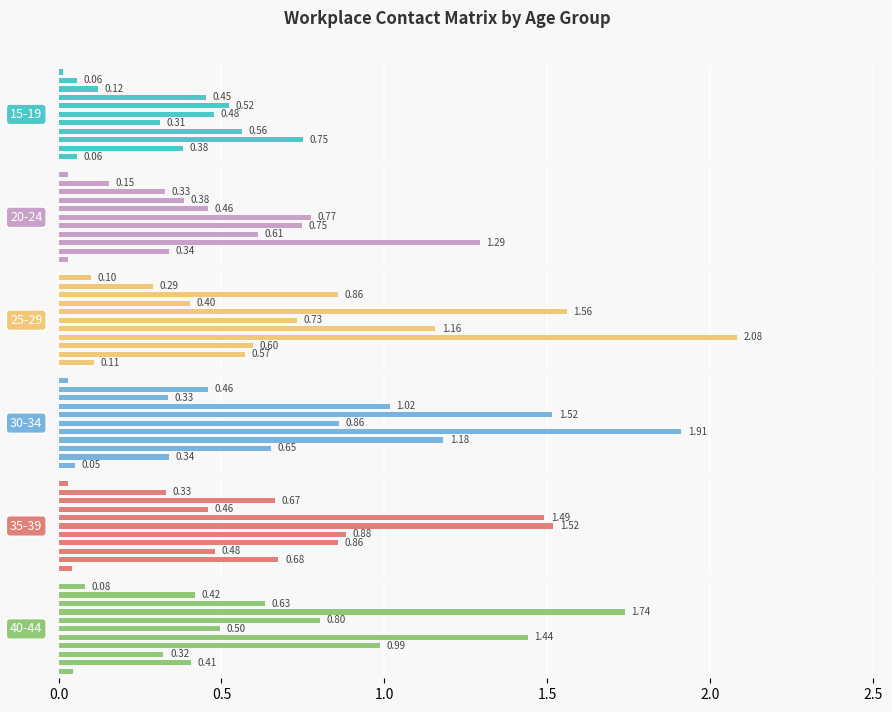

What is the difference between the maximum and minimum values in the 15_19 series?

0.7